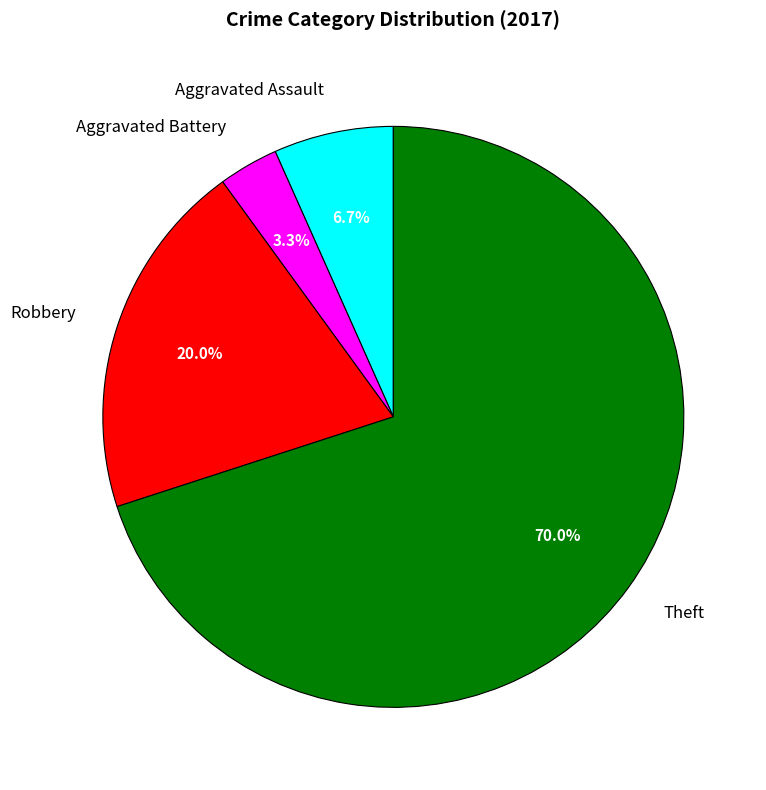

What is the largest slice in the pie chart?

Theft